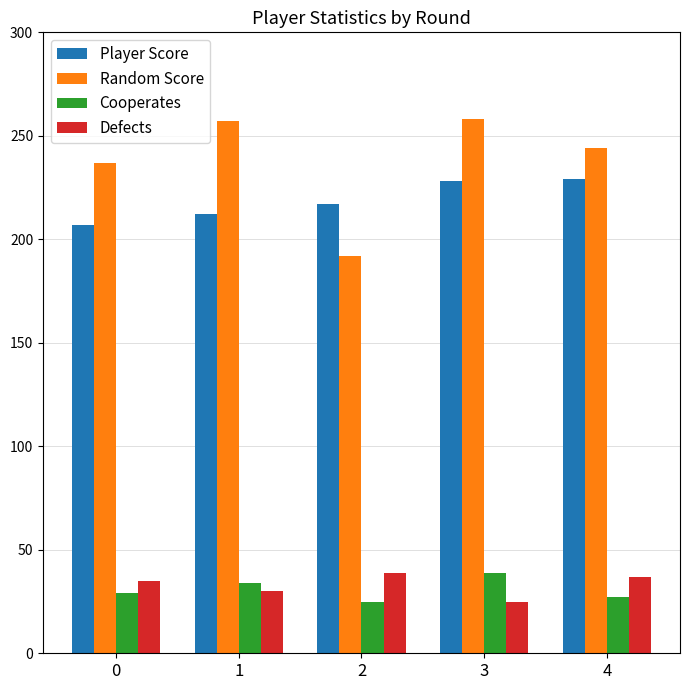

What are all the series names shown in the legend?

Player Score, Random Score, Cooperates, Defects